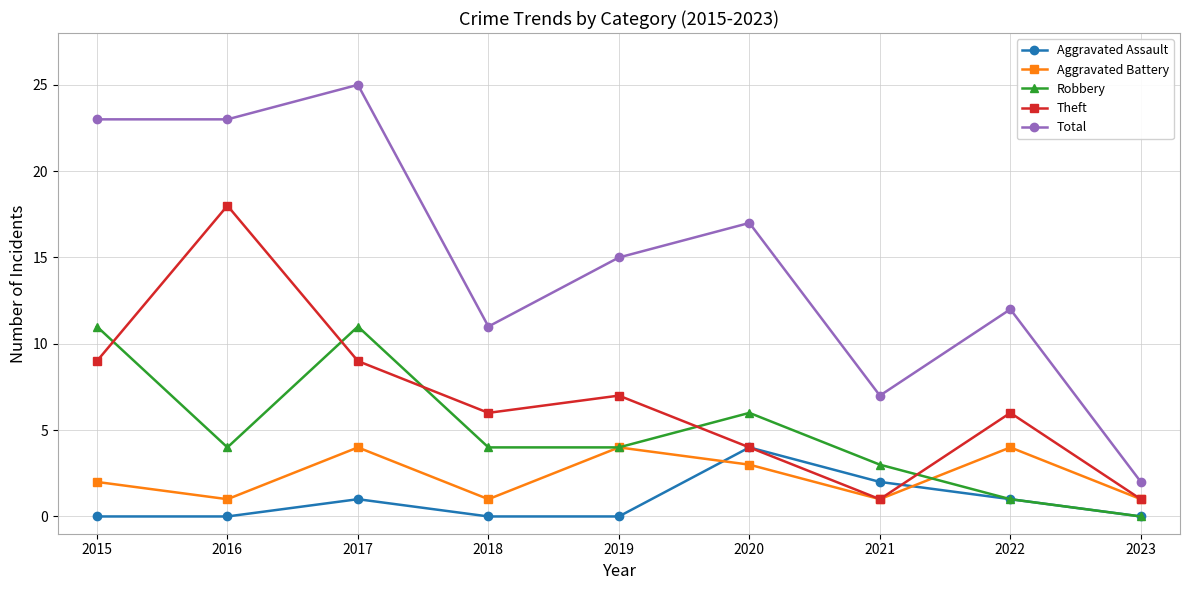

Reading left to right, what are all the values shown in this chart?

Aggravated Assault: 0	0	1	0	0	4	2	1	0
Aggravated Battery: 2	1	4	1	4	3	1	4	1
Robbery: 11	4	11	4	4	6	3	1	0
Theft: 9	18	9	6	7	4	1	6	1
Total: 23	23	25	11	15	17	7	12	2